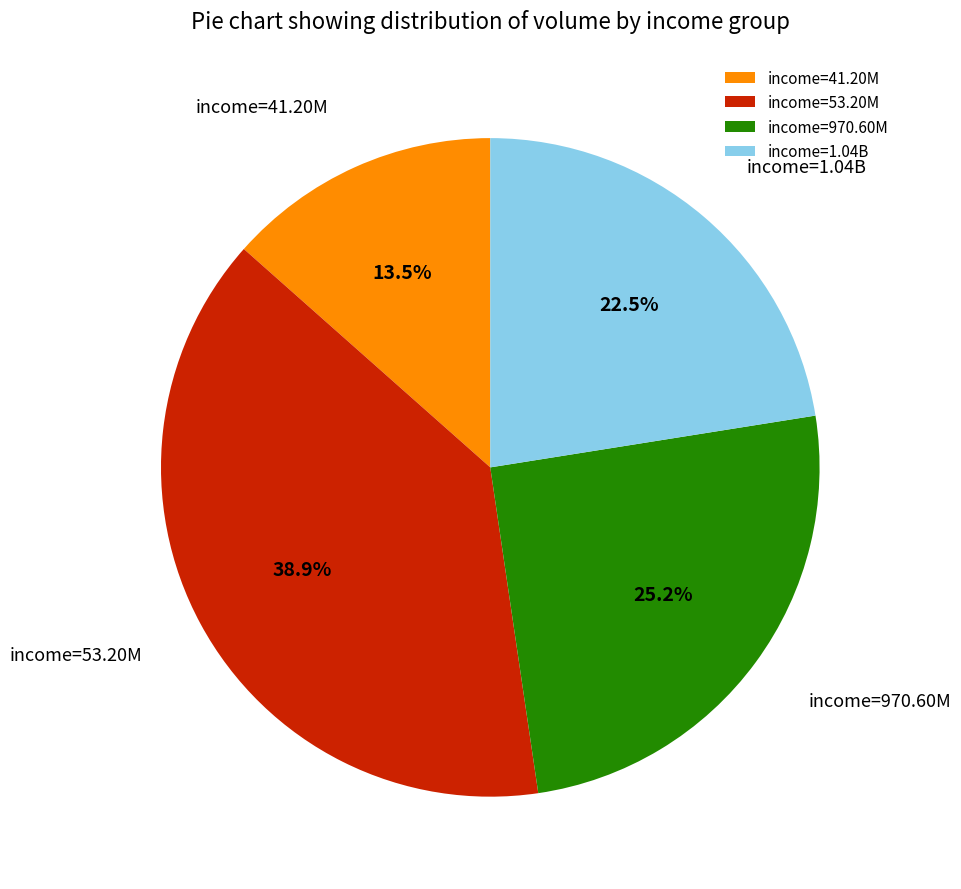

Does income=970.60M represent more than half of the total?

No